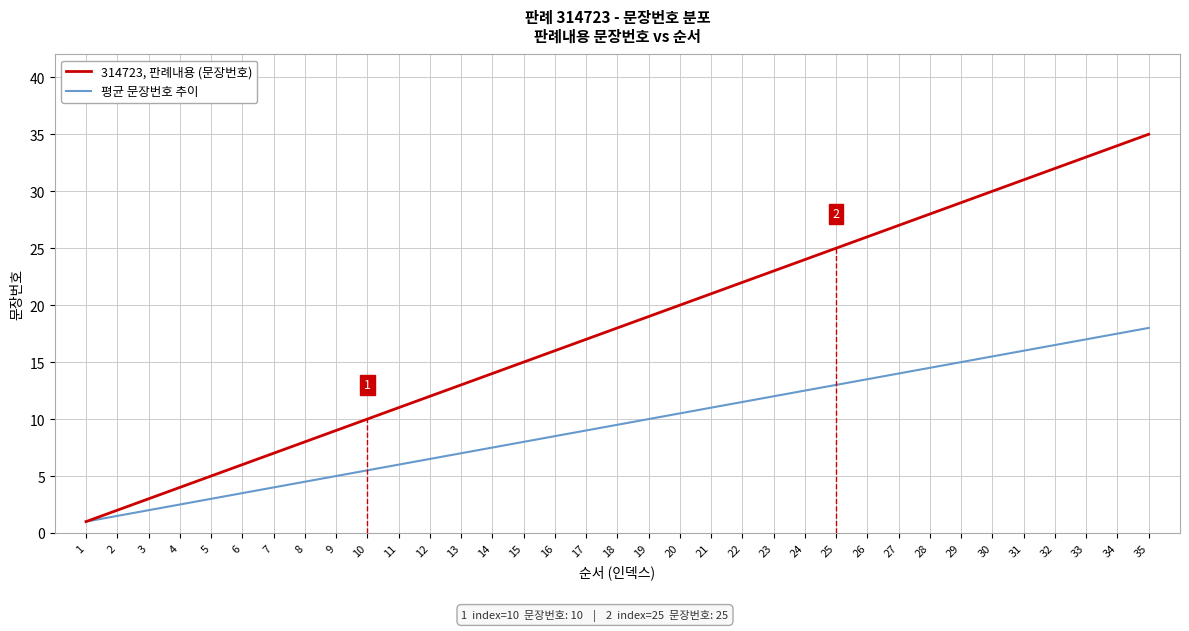

Is this an area chart (filled region under the line)?

No